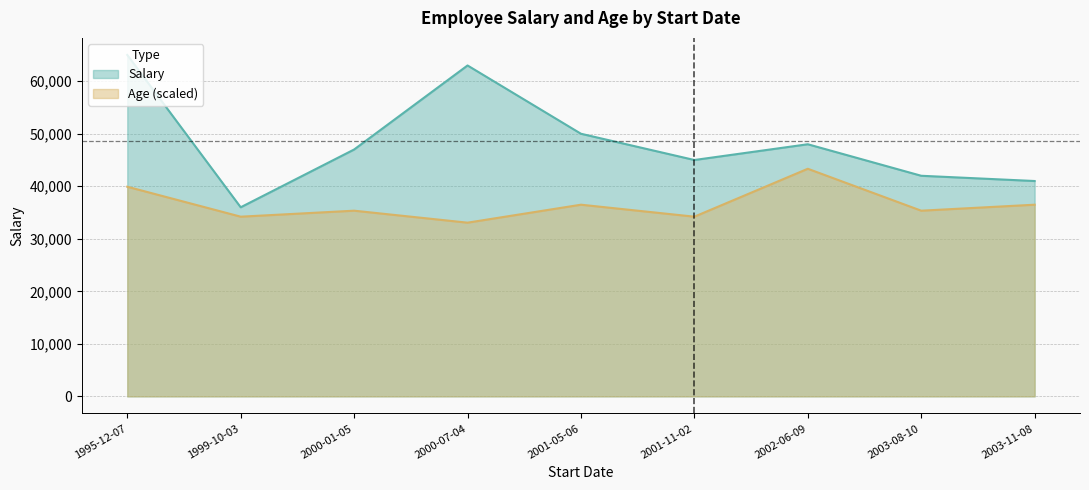

What is the spread (max minus min) of values at 2000-07-04?

29929.8